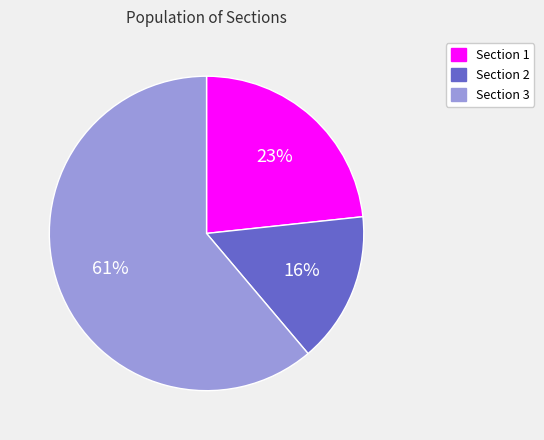

Is there a majority slice in this chart?

Yes